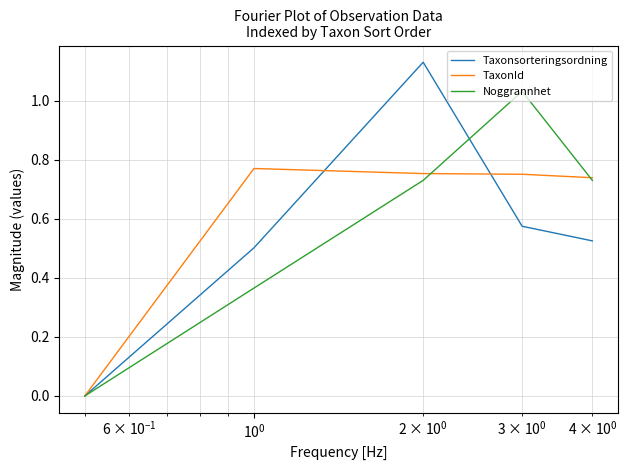

What is the sum of all Noggrannhet values?

2.9